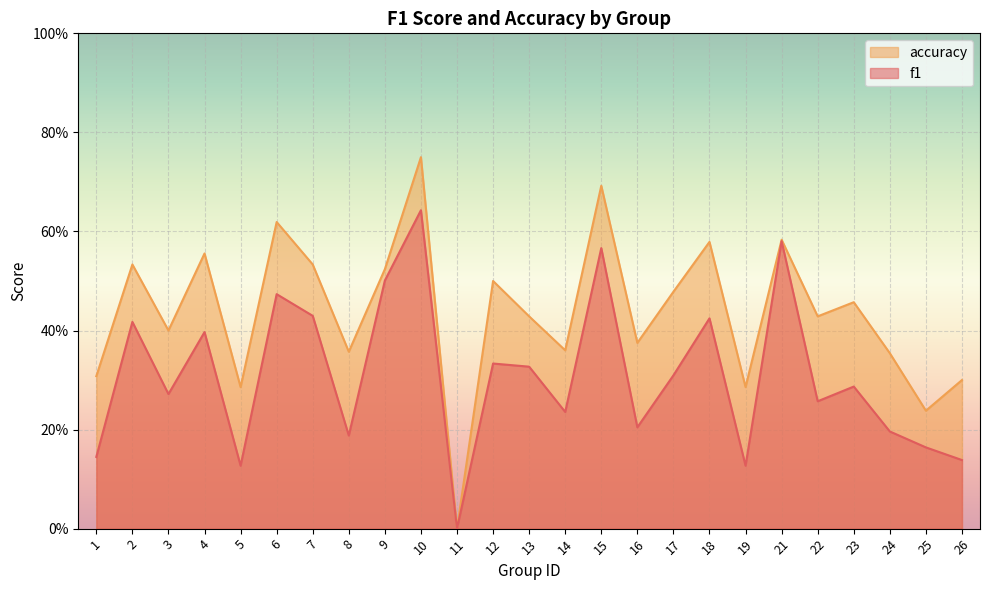

In accuracy, how many points are lower than both neighbors (excluding endpoints)?

9